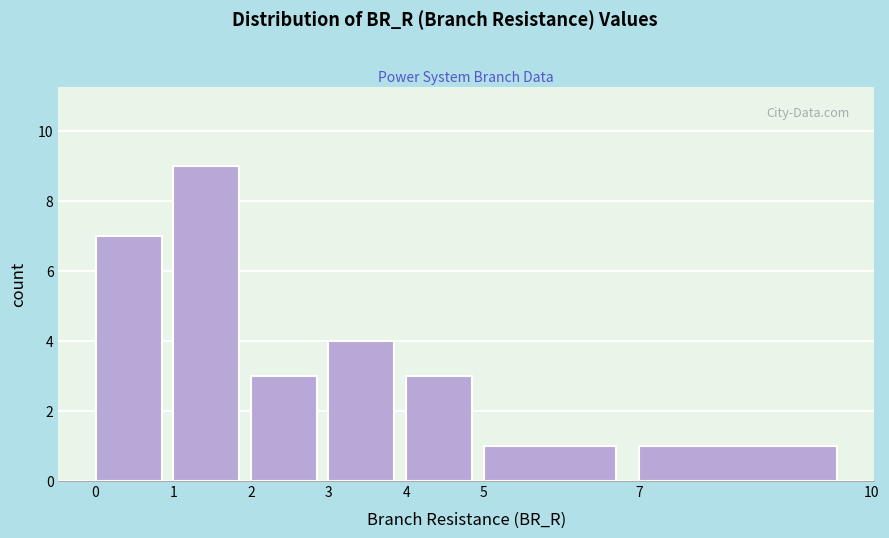

What is the height of the bar covering 0 to 1 on the x-axis? The values are not printed on the chart, so give them approximately, as read against the axis.

7